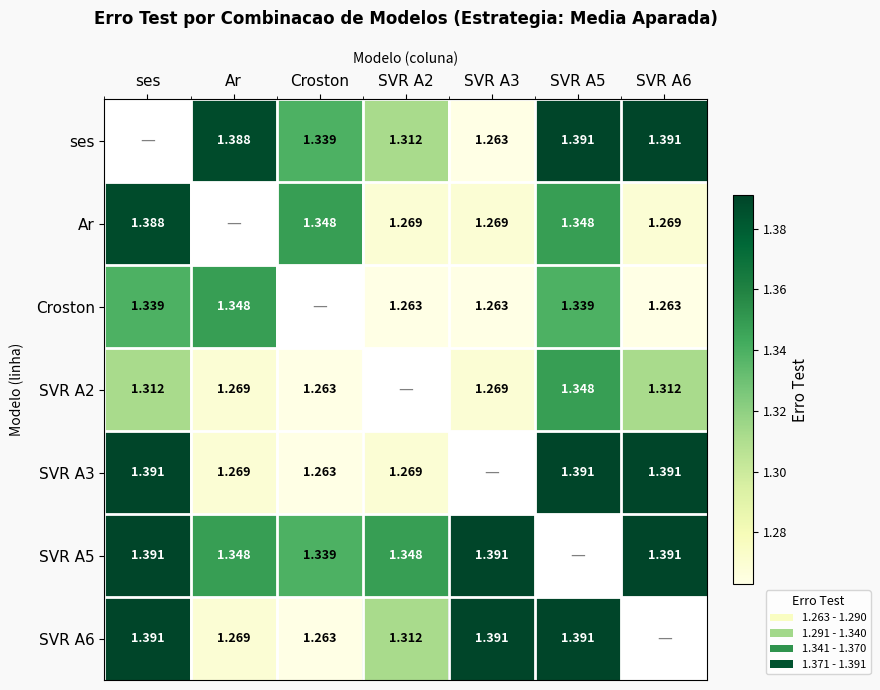

Is the value of SVR A3 at SVR A6 greater than the value of SVR A5 at Croston?

Yes